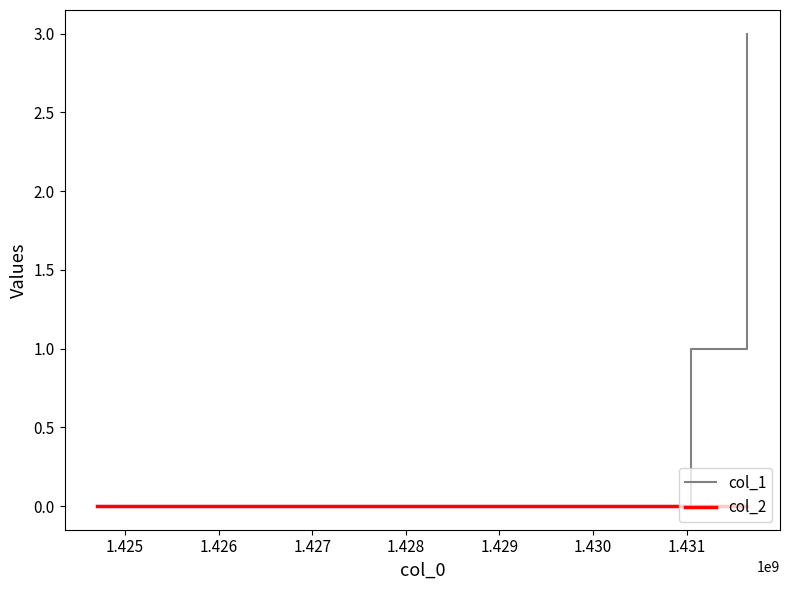

How many values in col_1 are above zero?

2